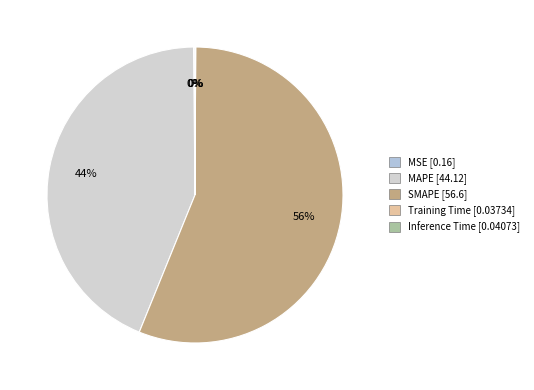

Is it true that MSE is 0% of the pie?

True